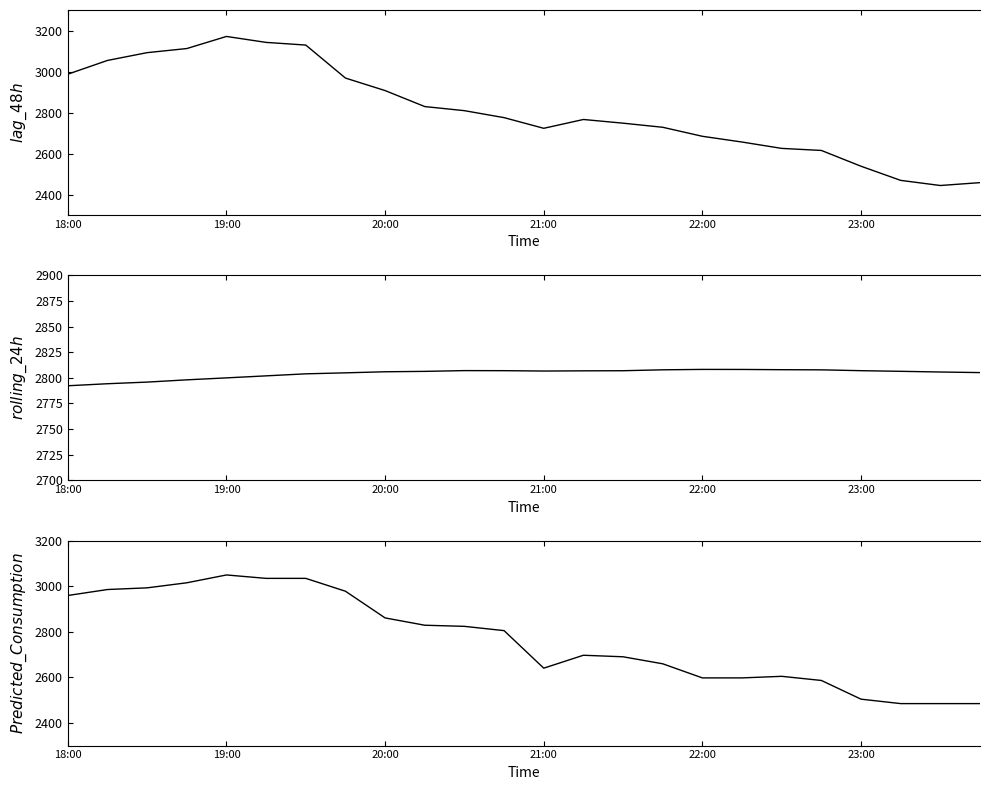

How many values in the Predicted_Consumption series exceed 2804?

12